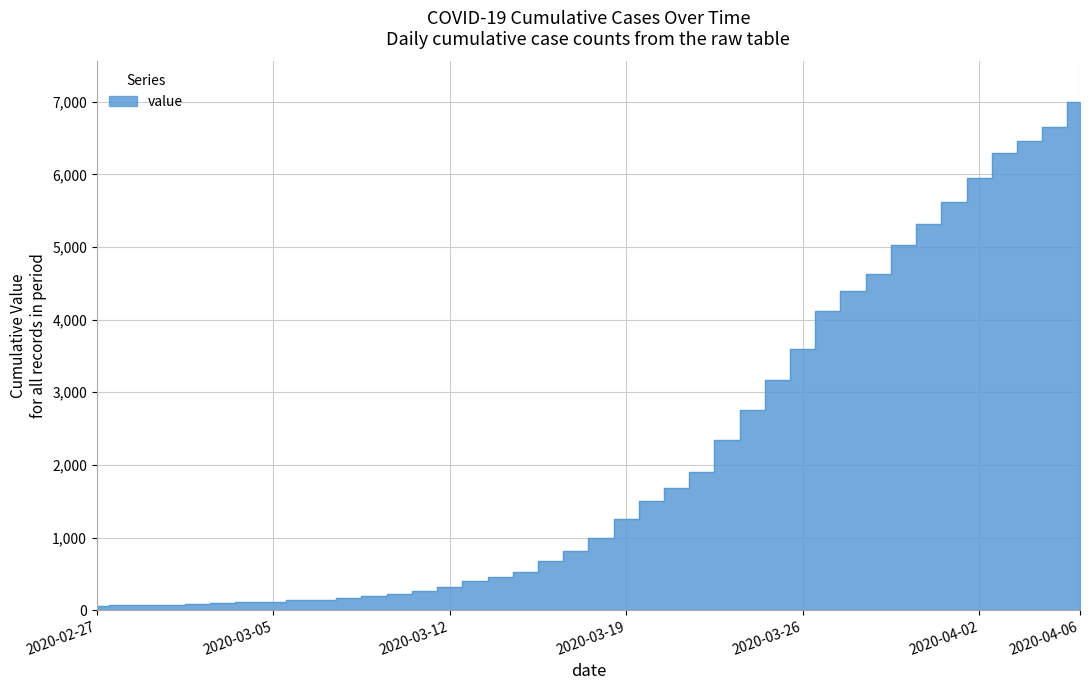

Does the chart have visible grid lines?

Yes